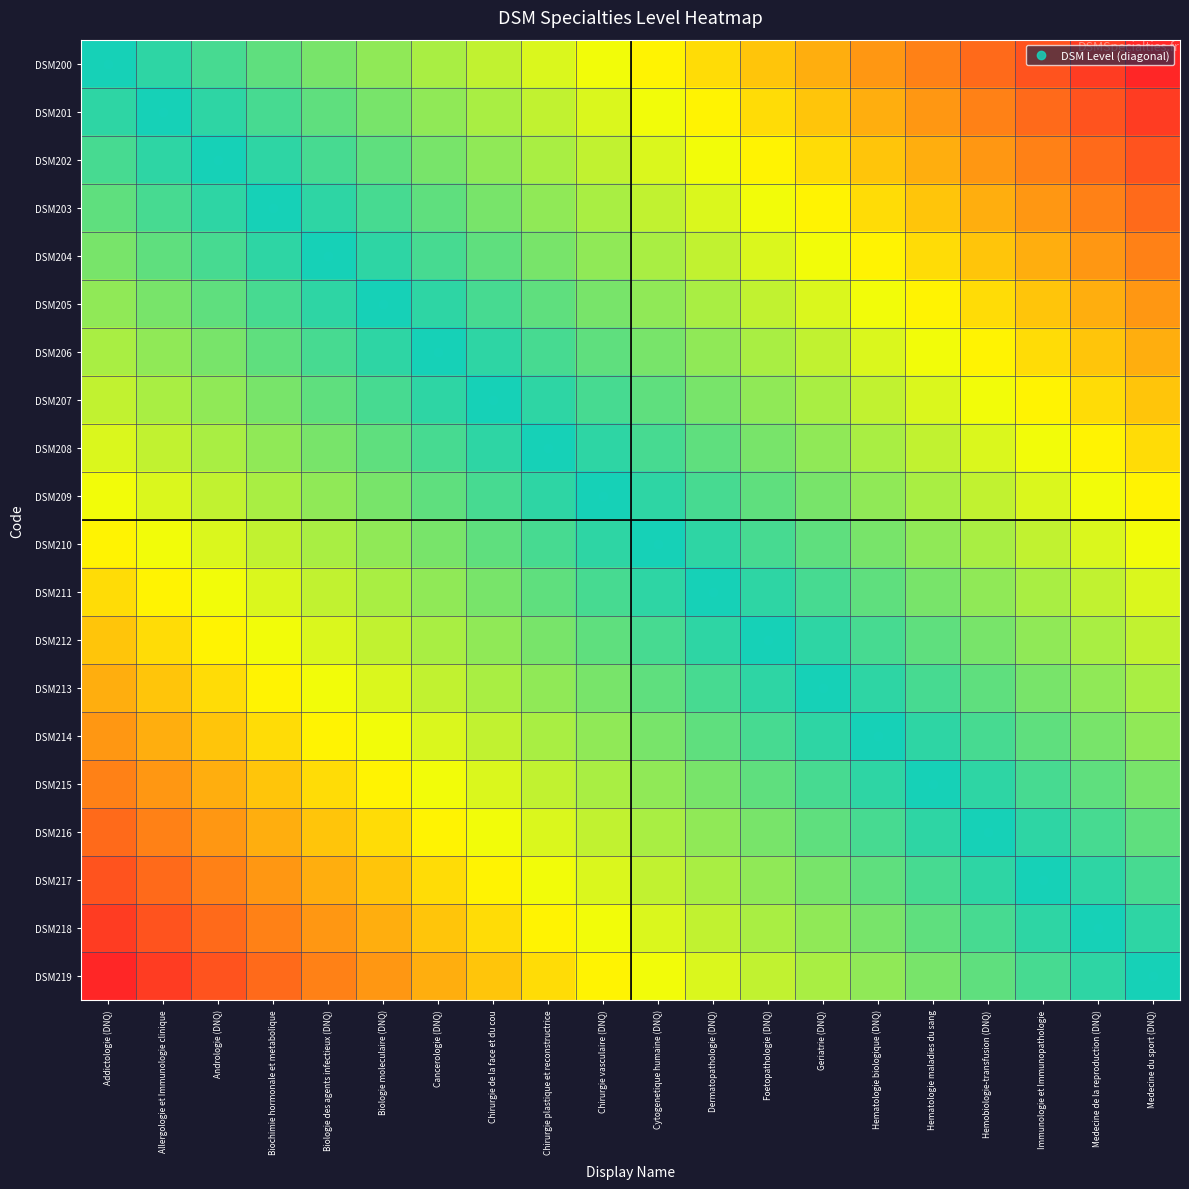

How many values in the DSM202 series exceed 0?

19